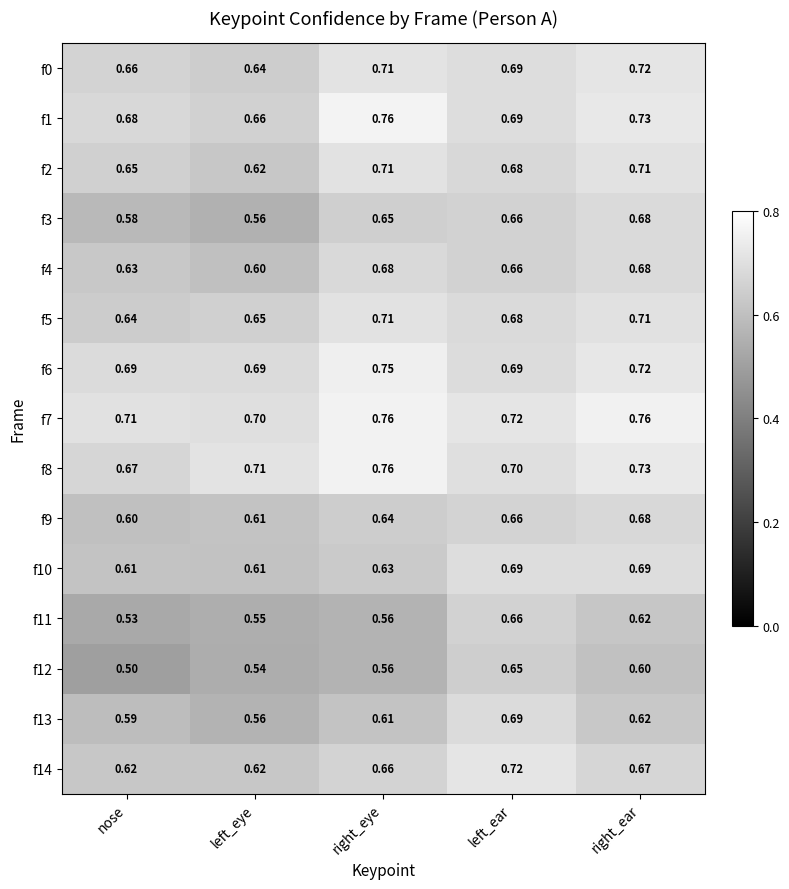

Where is f13 nearest to the value 0?

left_eye